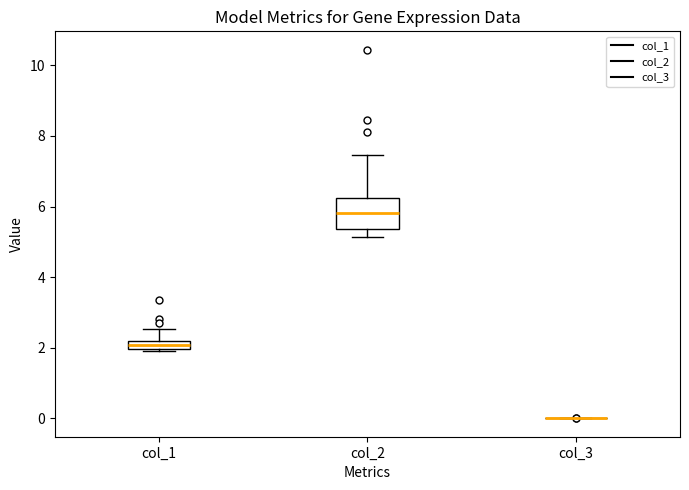

Comparing the boxes themselves (not the whiskers), which one is the tallest?

col_2